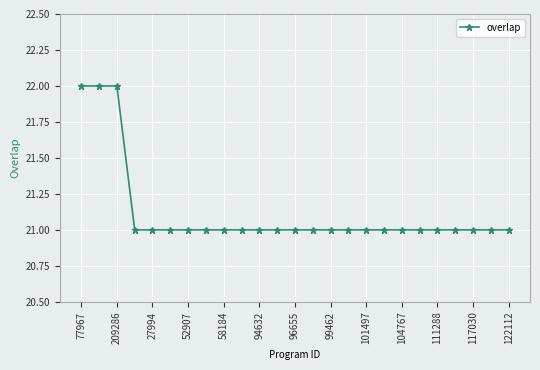

What is the average value?

21